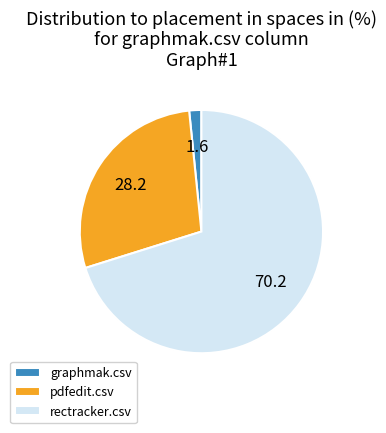

What is the smallest slice in the pie chart?

graphmak.csv